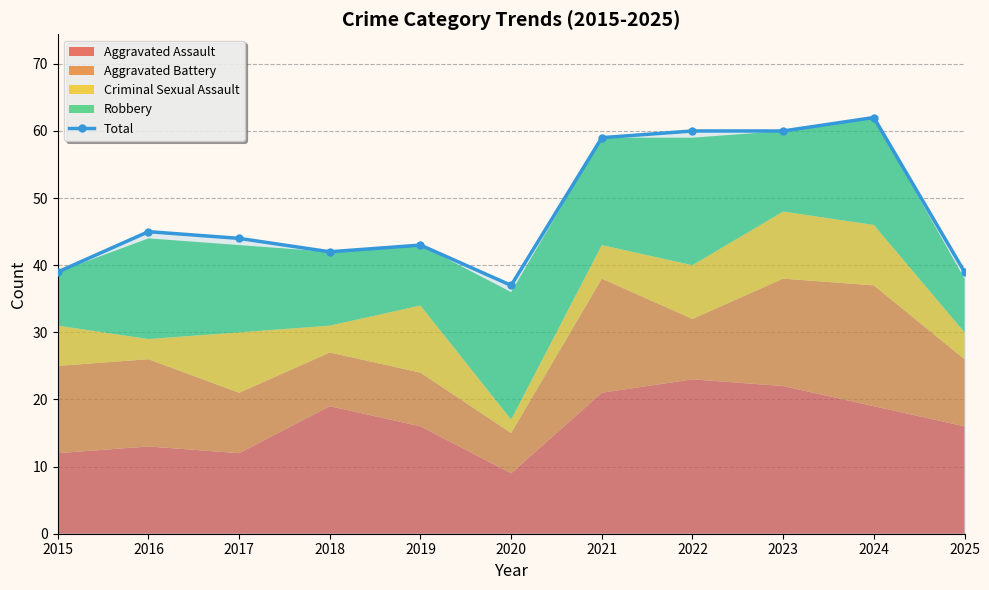

Reading left to right, extract all data points from this chart.

2015=39	2016=45	2017=44	2018=42	2019=43	2020=37	2021=59	2022=60	2023=60	2024=62	2025=39